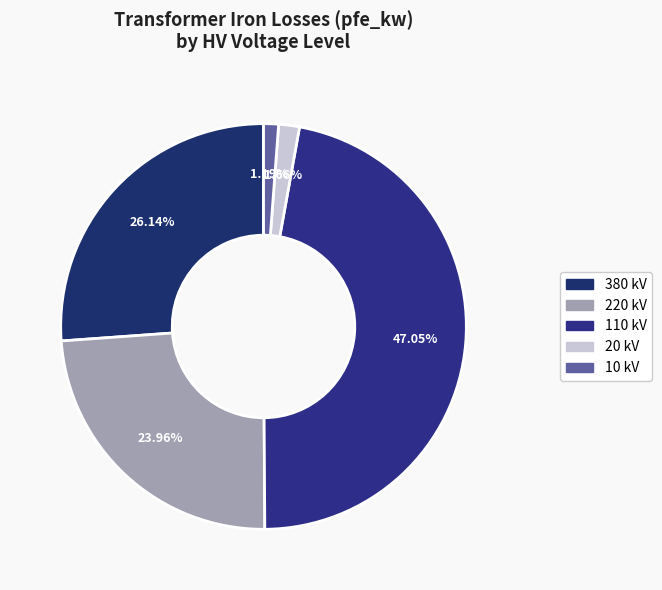

Is it true that 220 kV is 20% of the pie?

False